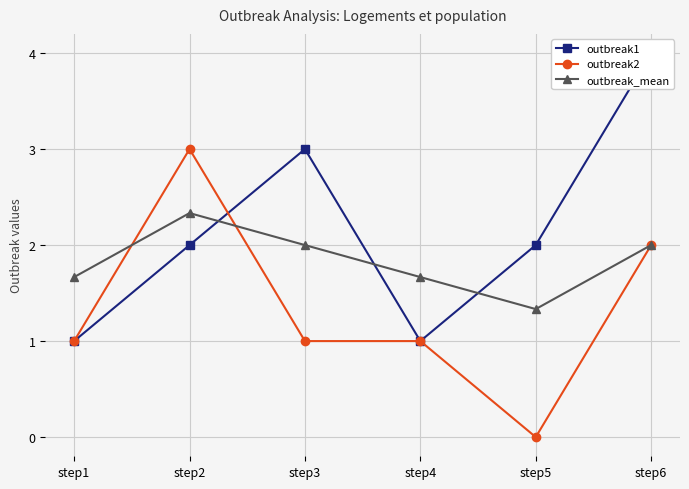

What is the difference between the maximum and minimum values in the outbreak_mean series?

1.0